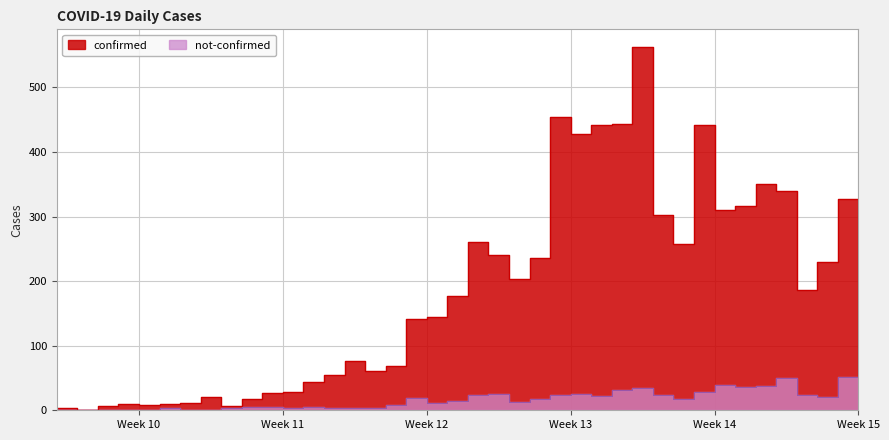

At how many categories does at least one series exceed 138?

22